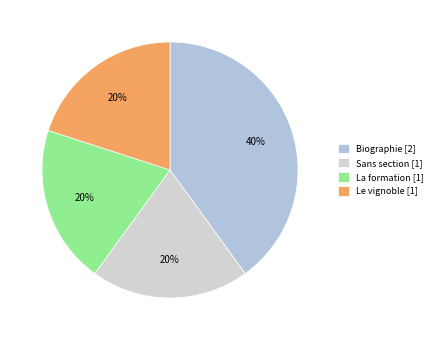

To the nearest percent, what is the difference between the largest and smallest slice percentages?

20%